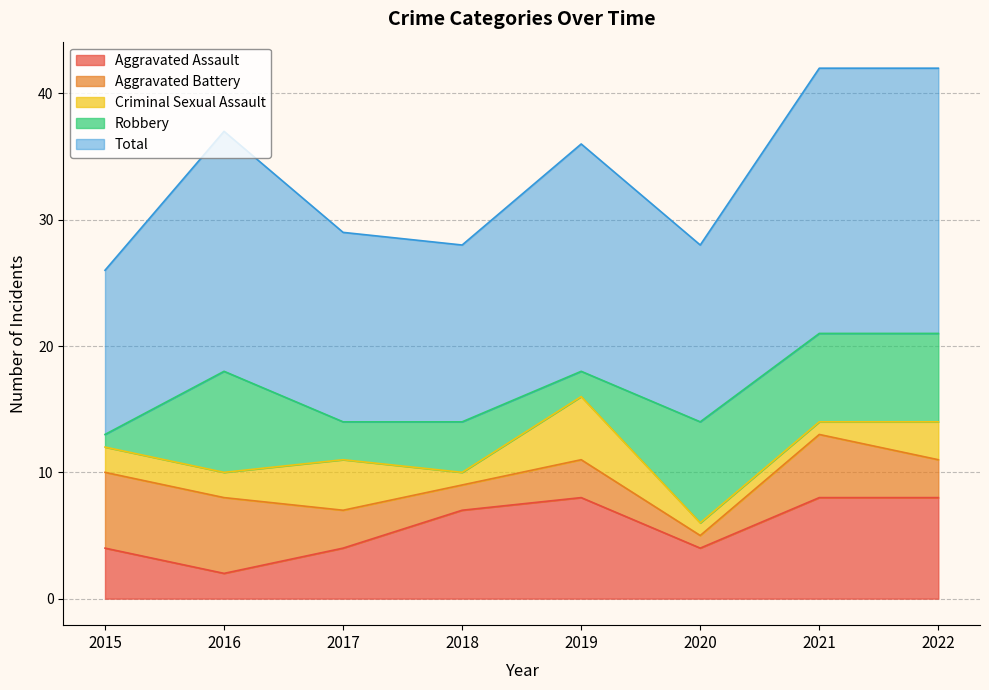

True or false: Criminal Sexual Assault has more than 1 interior local peaks.

True